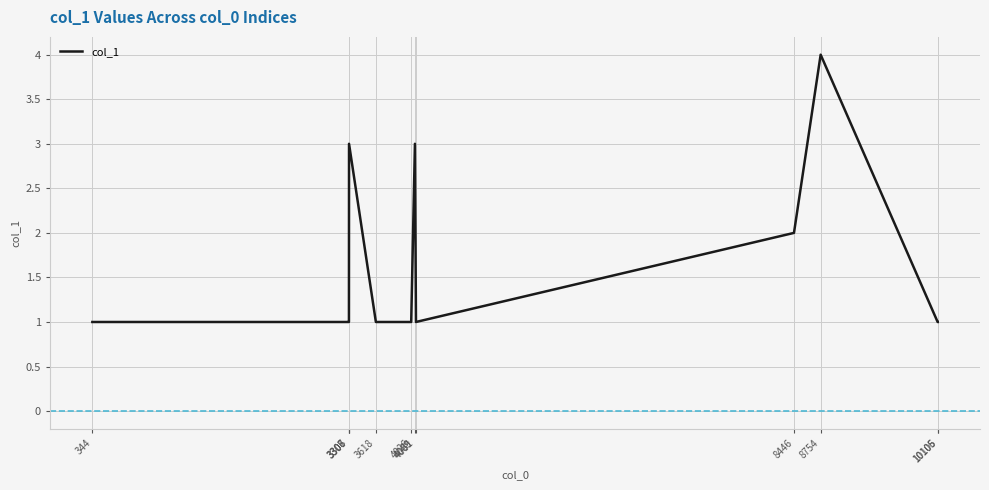

Reading left to right, transcribe all the data shown in this chart.

344=1	3306=1	3307=1	3308=3	3618=1	4026=1	4069=3	4081=1	8446=2	8754=4	10105=1	10106=1